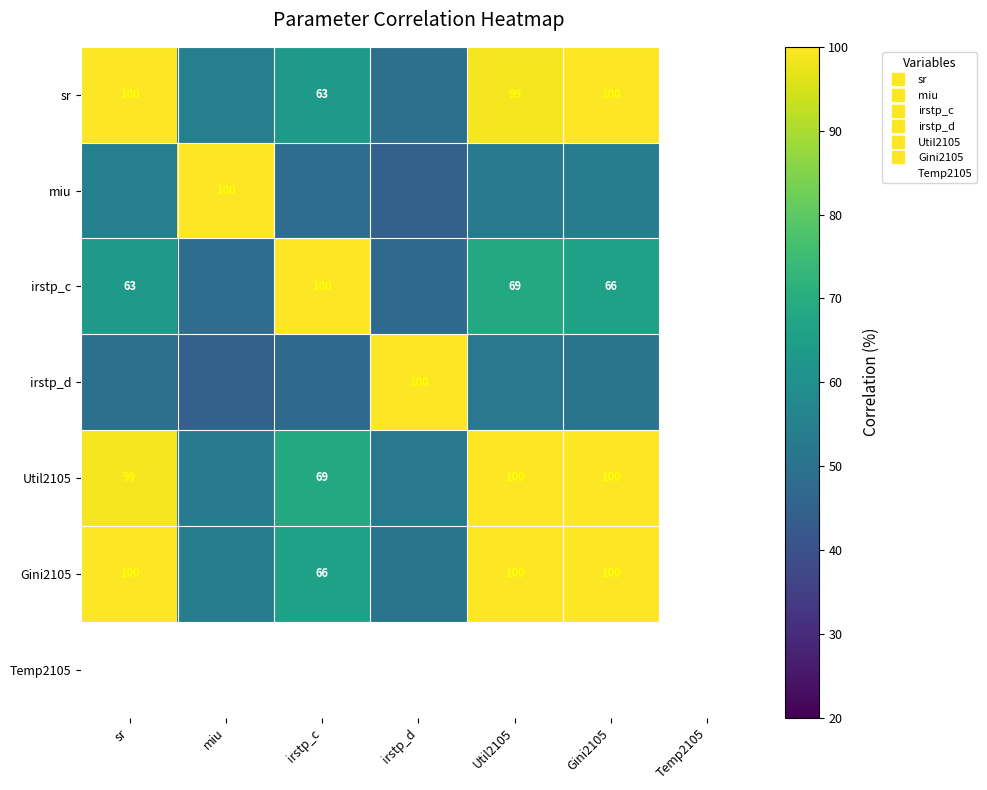

Which has a higher value, irstp_d or Util2105?

Util2105